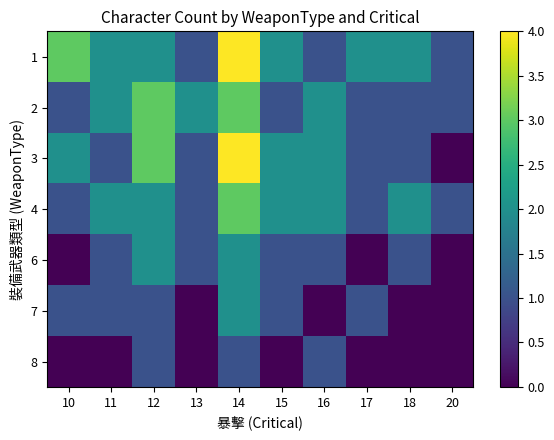

Between 11 and 12, which series saw the biggest shift?

3